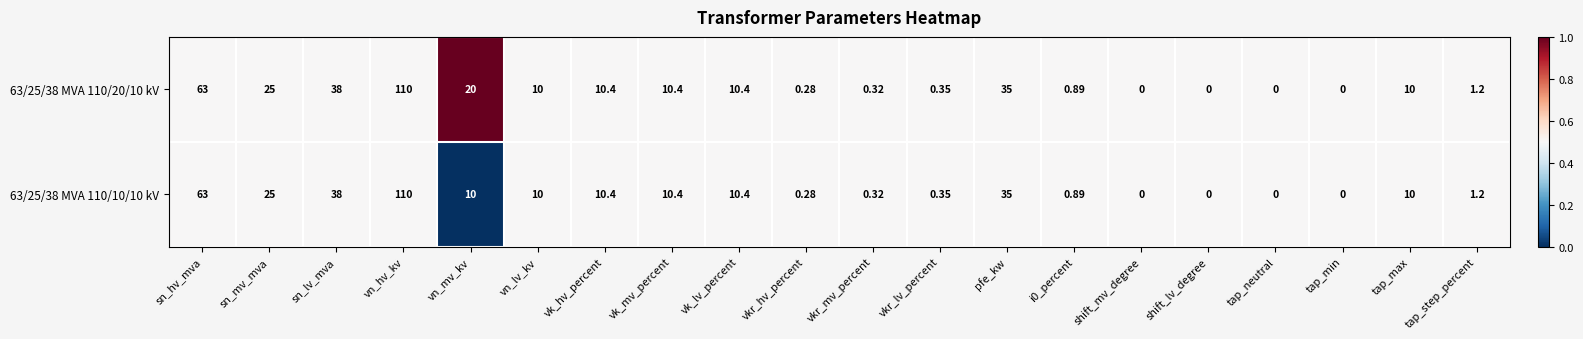

At which category is the sum across all series the highest?

vn_hv_kv